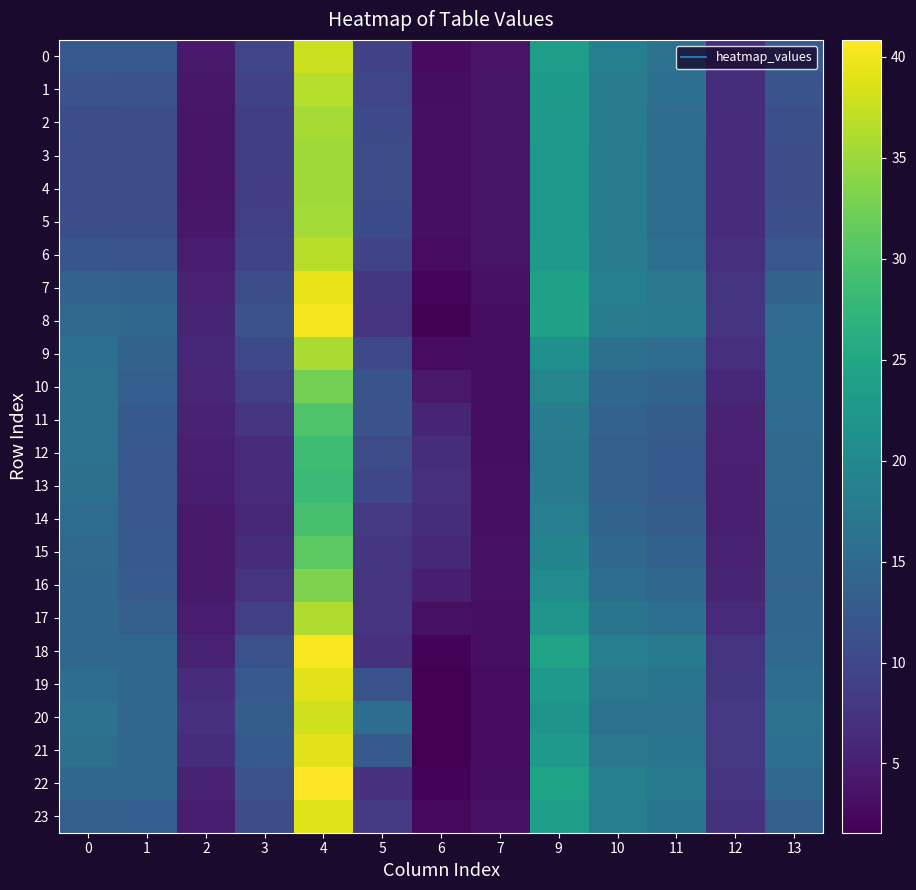

What is the total value across all series at 2?

121.3